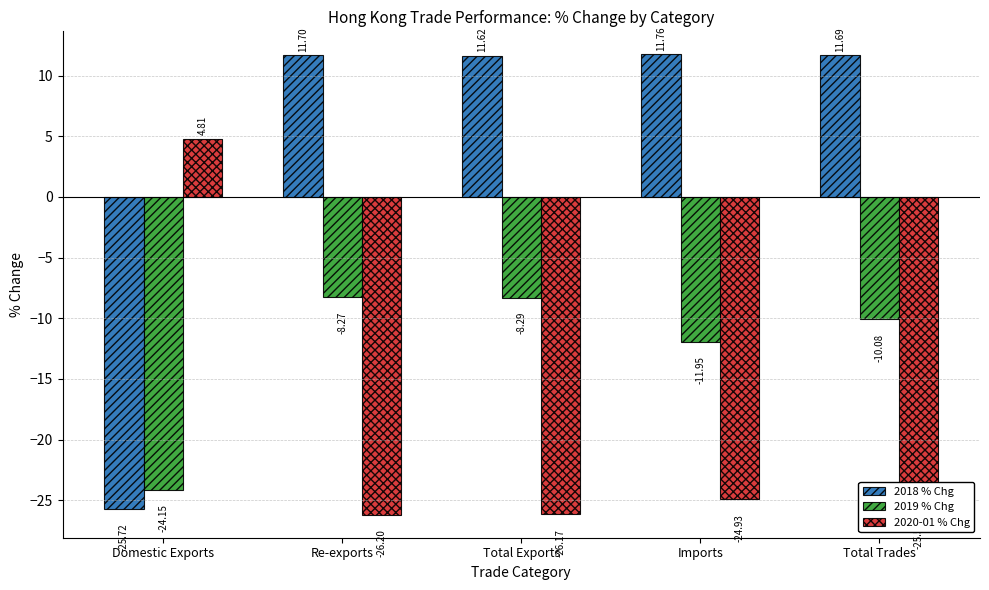

How many data points does each series have?

5